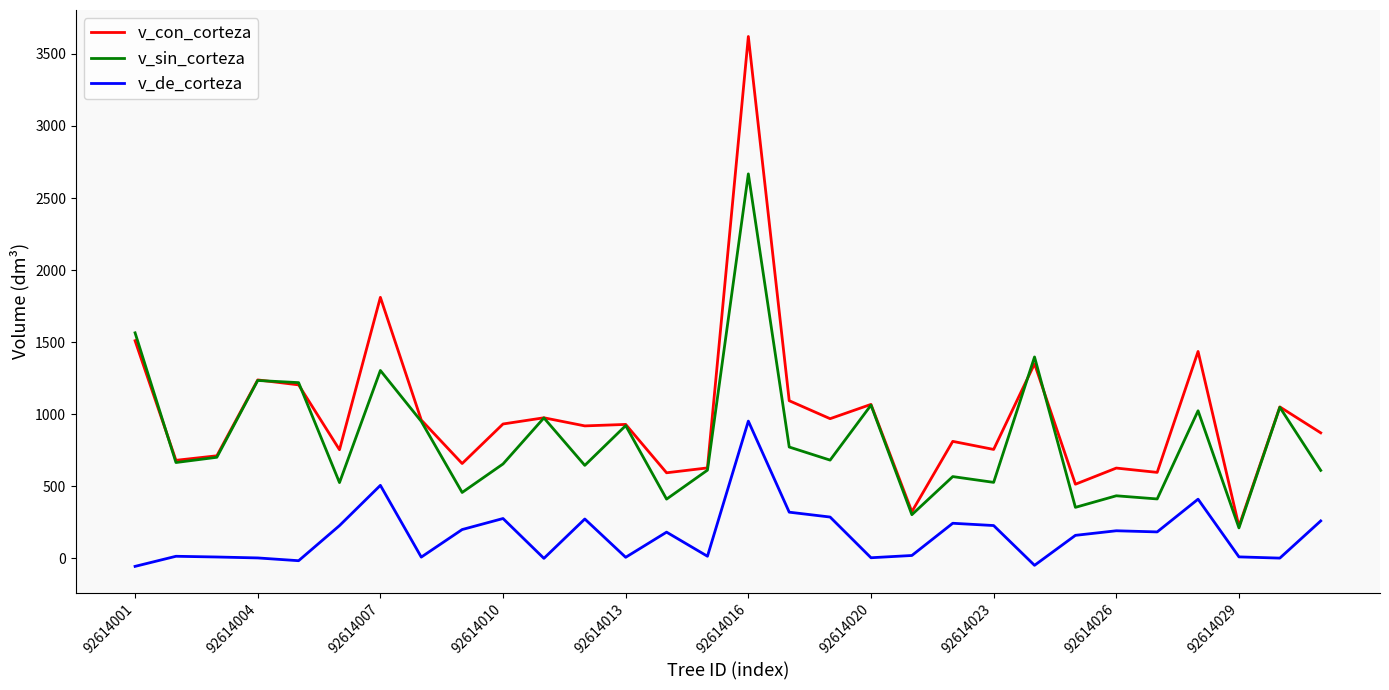

Which series has the widest spread of values?

v_con_corteza